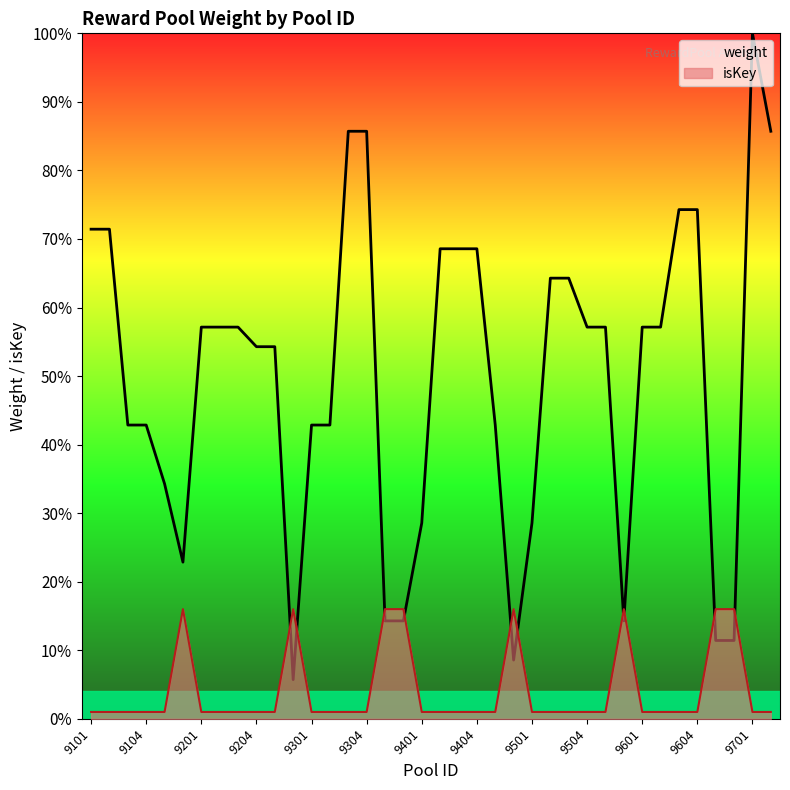

What is the difference between the weight values at 32 and 27?

0.2